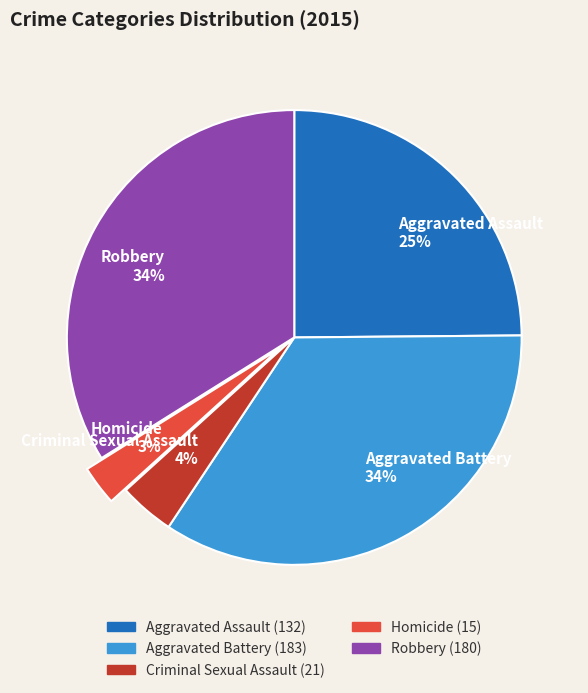

To the nearest percent, what portion does Aggravated Battery represent?

34%